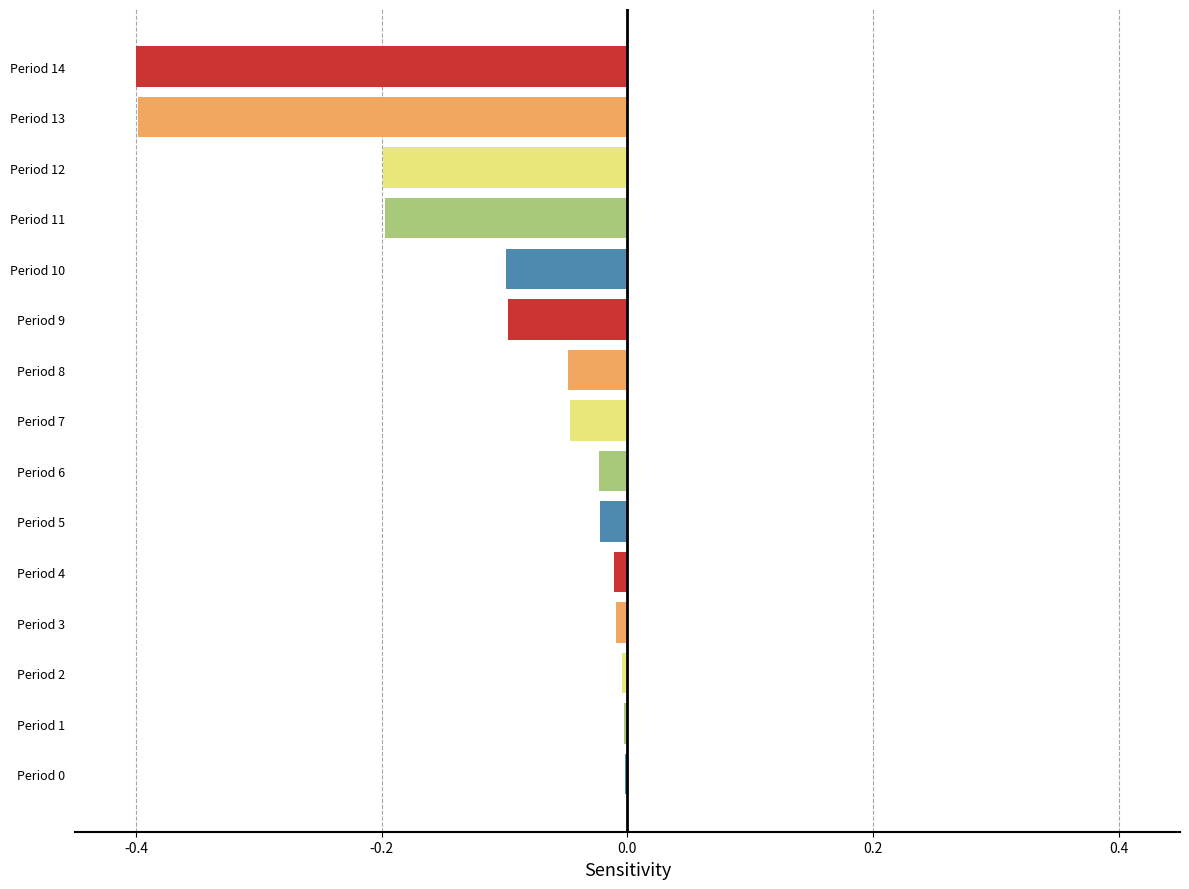

The value at Period 8 is -0.0. True or false?

True